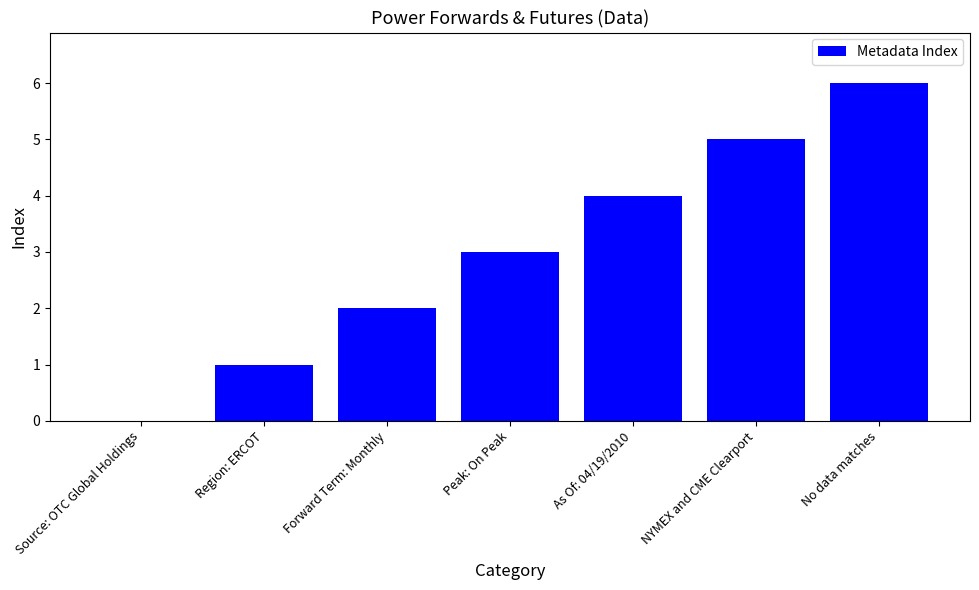

Are the bars horizontal?

No